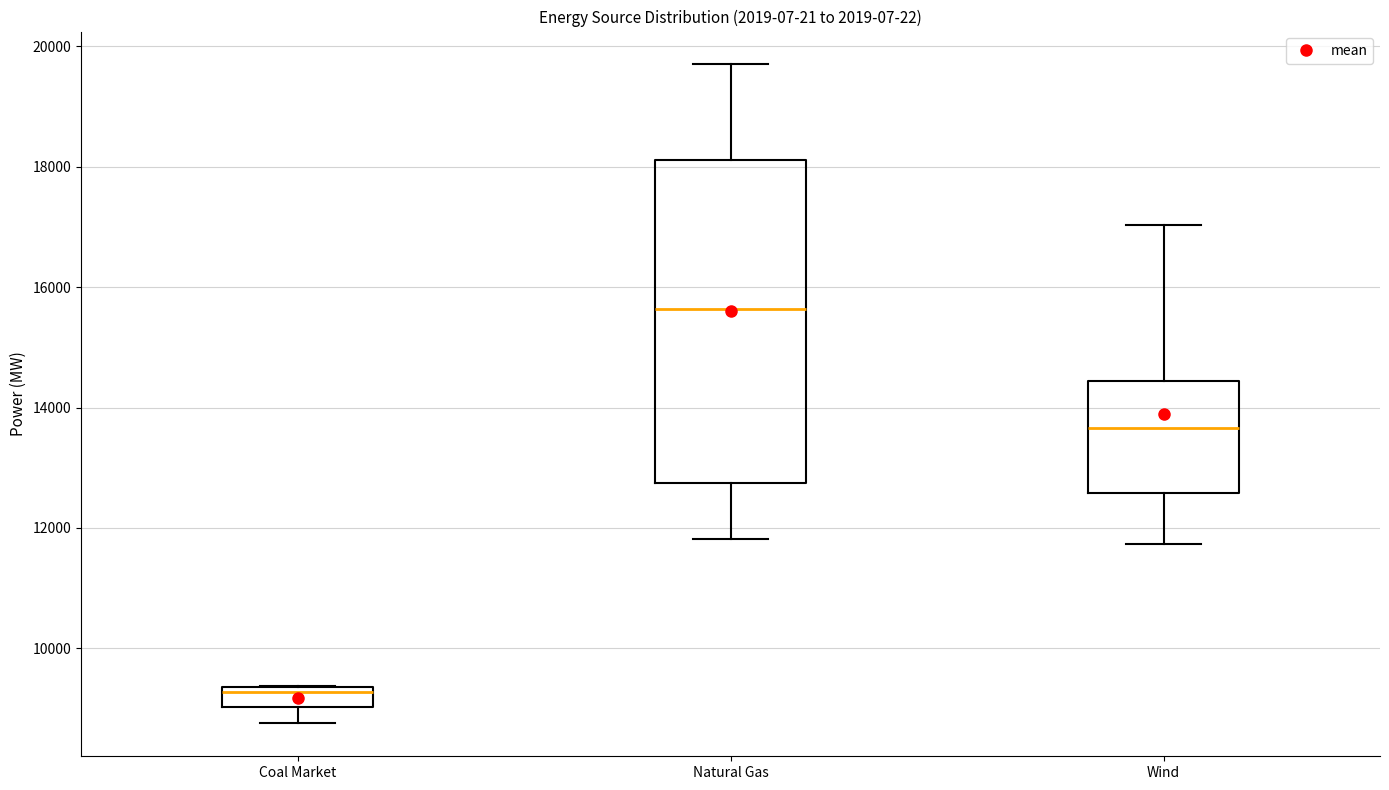

Which box's median line is the highest?

Natural Gas